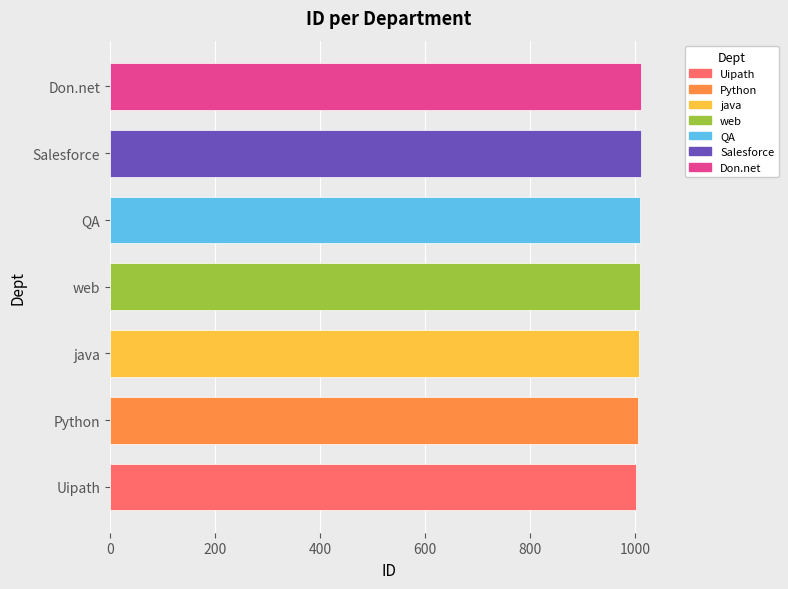

What is the smallest value displayed?

1002